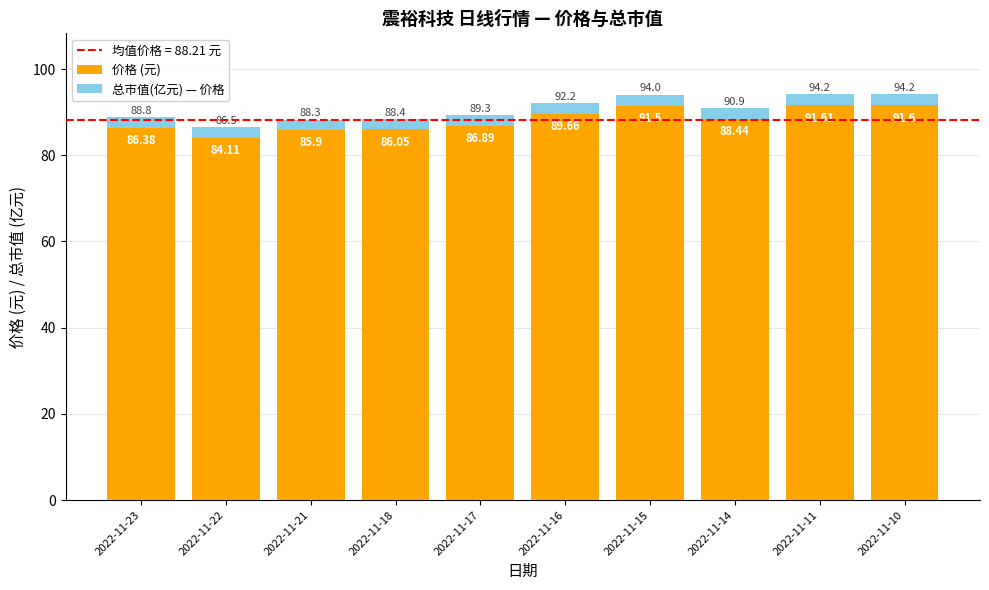

What is the total value across all series at 2022-11-16?

92.2